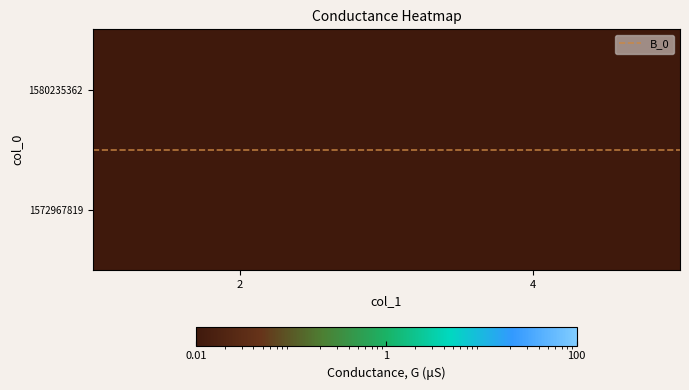

Where is 1572967819 nearest to the value 0?

2